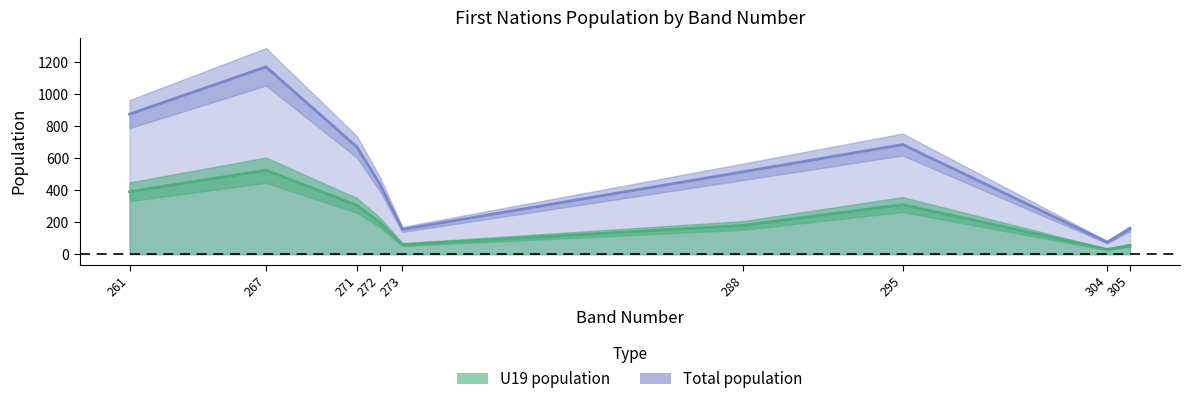

What is the difference between the Total population values at 273 and 305?

5